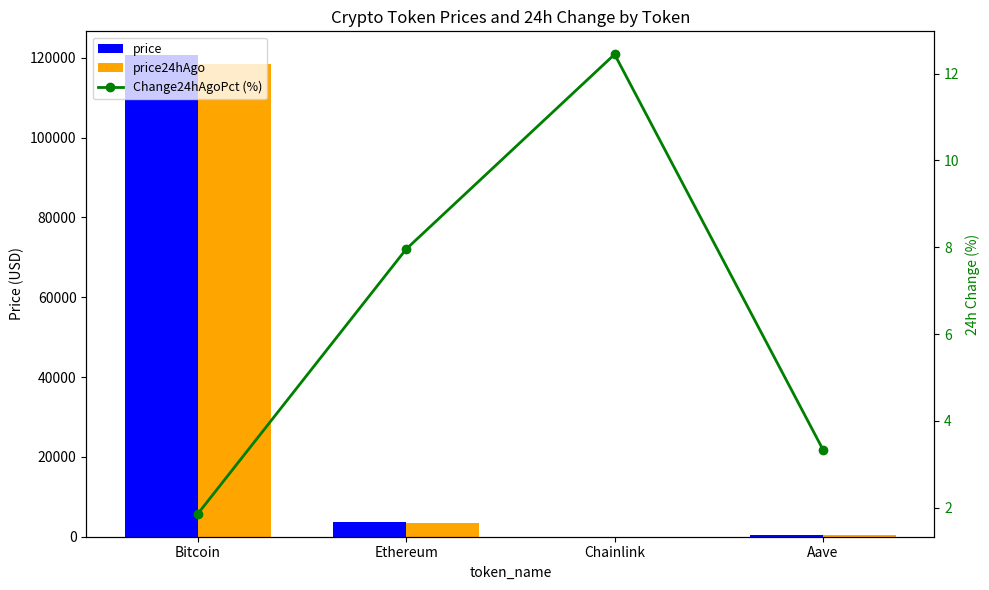

Reading left to right, what are all the values shown in this chart?

price: Bitcoin=120605.0	Ethereum=3643.6	Chainlink=19.0	Aave=332.2
price24hAgo: Bitcoin=118365.0	Ethereum=3353.7	Chainlink=16.7	Aave=321.1
Change24hAgoPct (%): Bitcoin=1.9	Ethereum=8.0	Chainlink=12.4	Aave=3.3